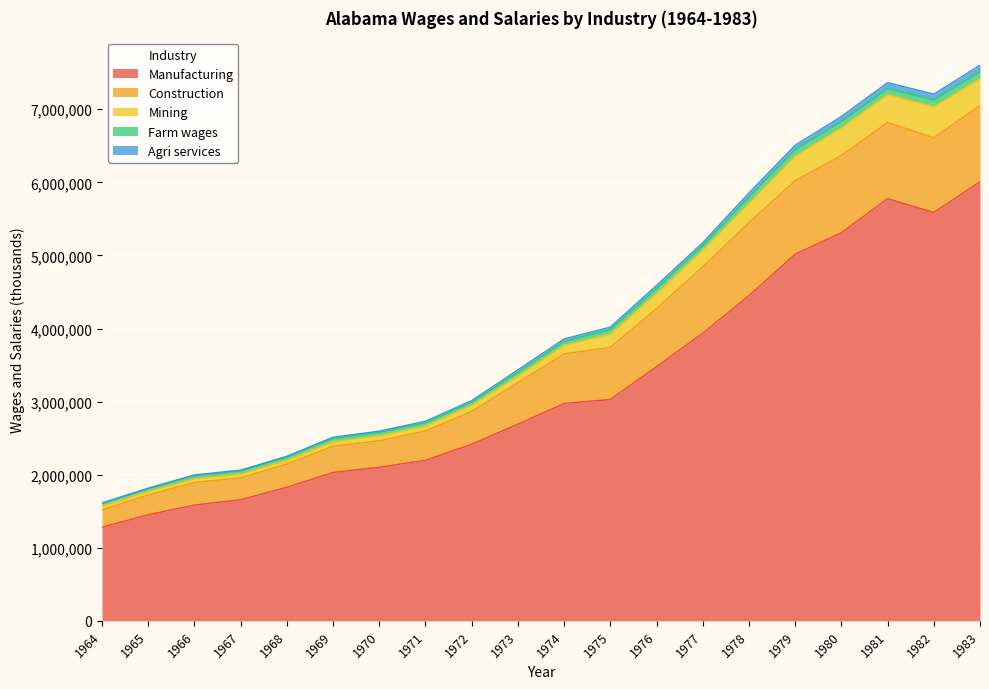

The value of Manufacturing at 1972 is 2416309. True or false?

True